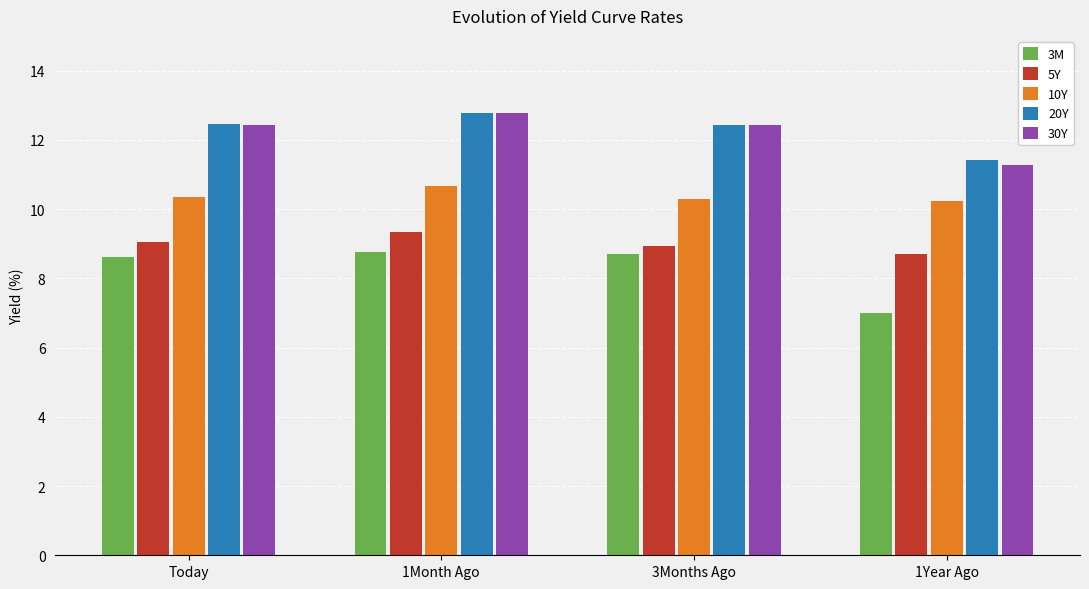

Read the 3M value at 1Year Ago.

7.0